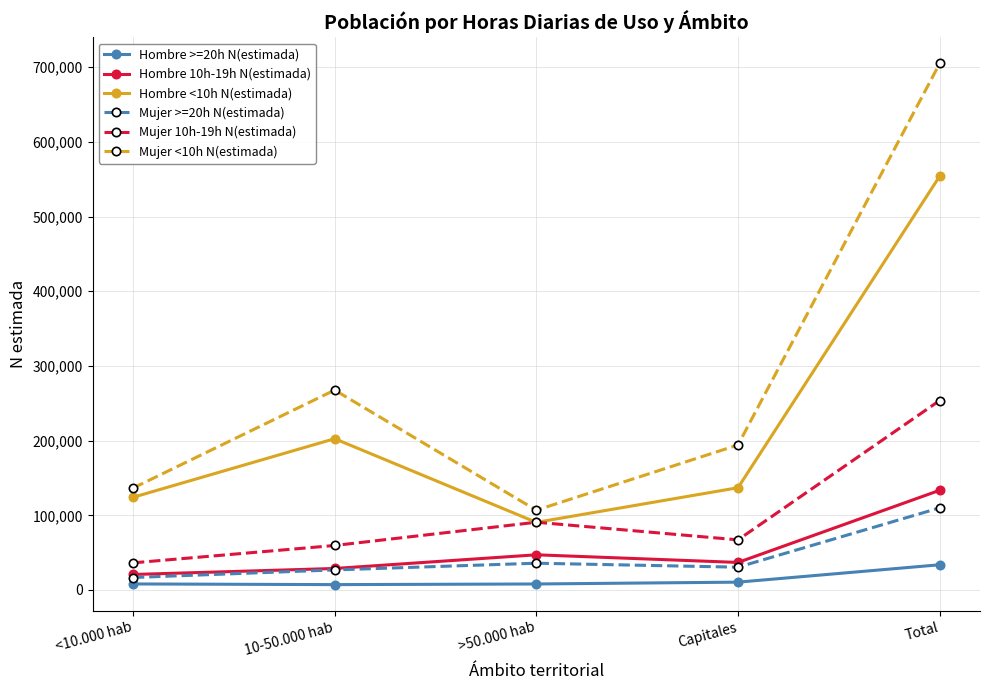

What is the difference between the maximum and minimum values in the Mujer 10h-19h N(estimada) series?

217399